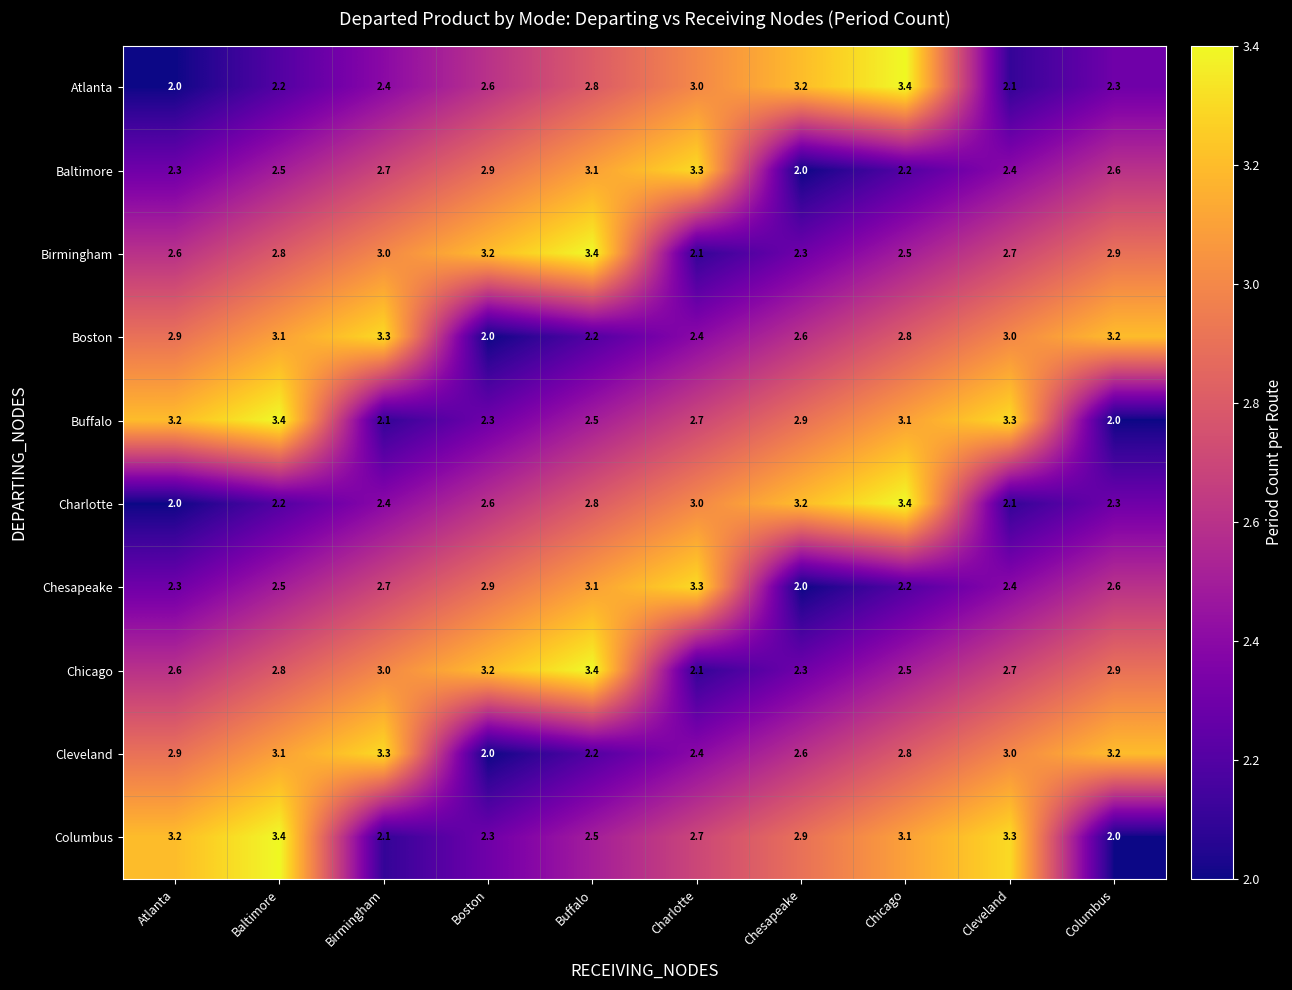

Rank the categories by Buffalo value from lowest to highest.

Columbus, Birmingham, Boston, Buffalo, Charlotte, Chesapeake, Chicago, Atlanta, Cleveland, Baltimore